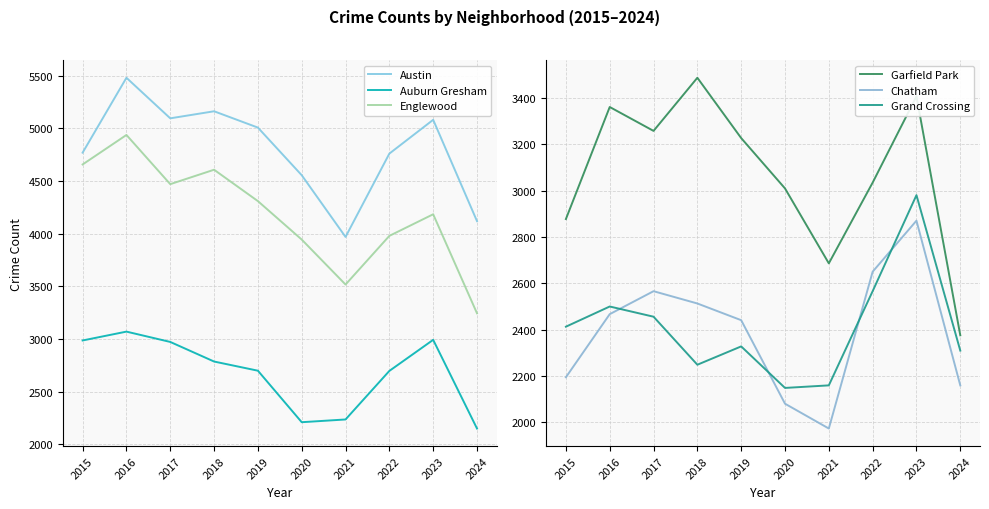

At which label does Englewood first exceed 4310?

2015